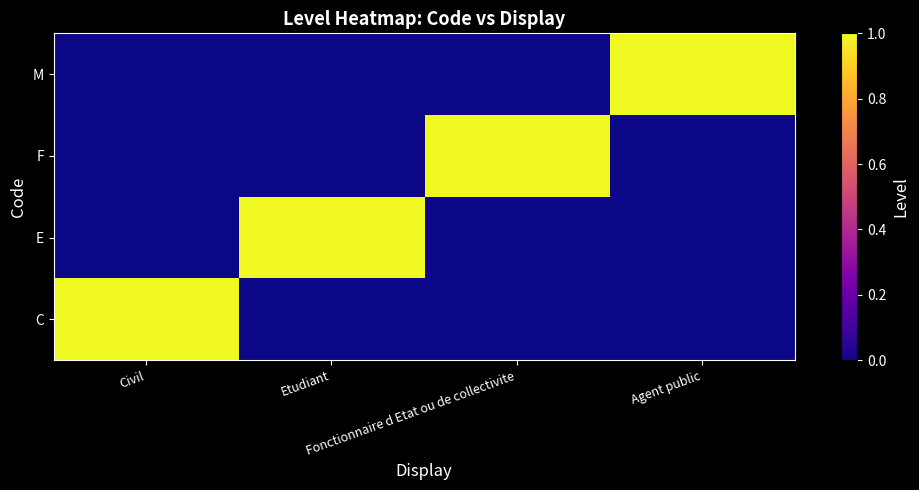

List the series in order of their peak value, highest first.

C, E, F, M